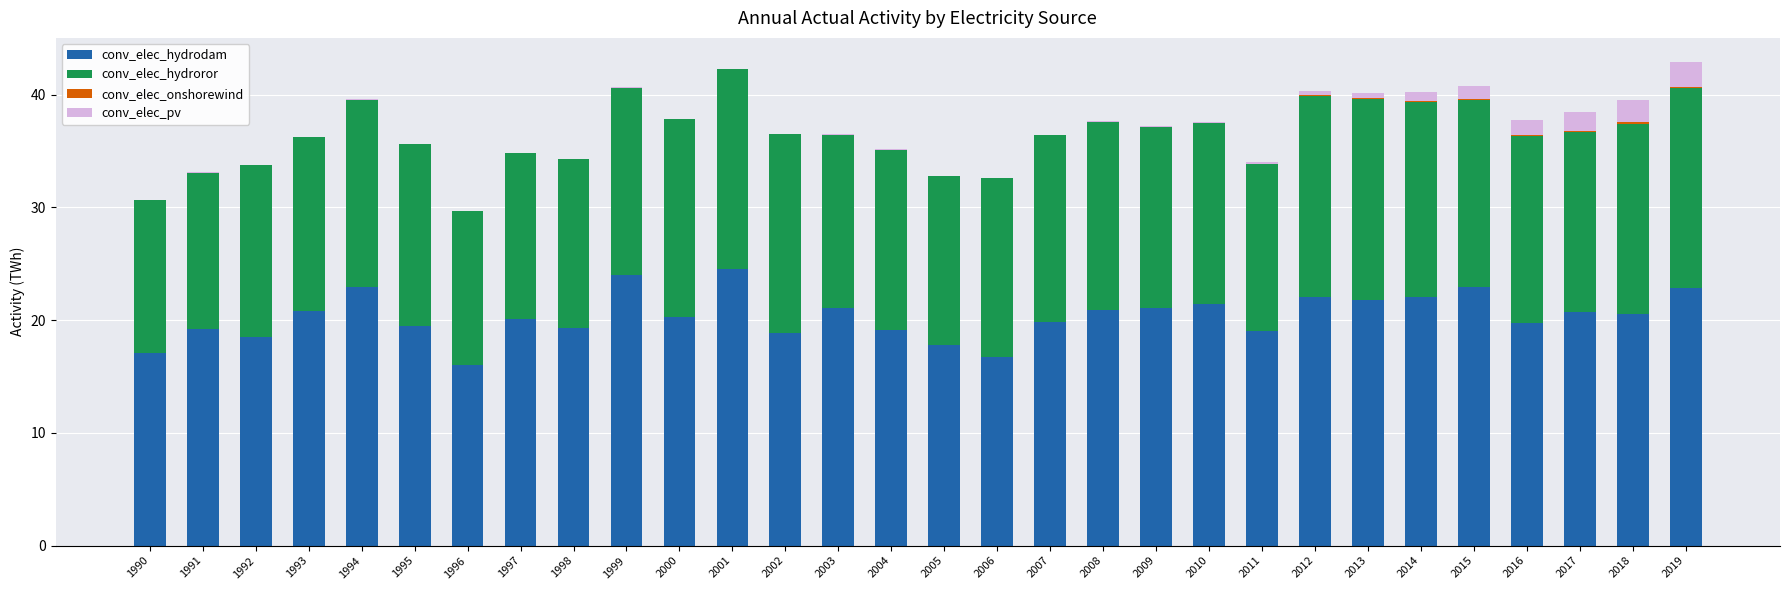

True or false: conv_elec_hydrodam has a value of 22.1 at 2012.

True